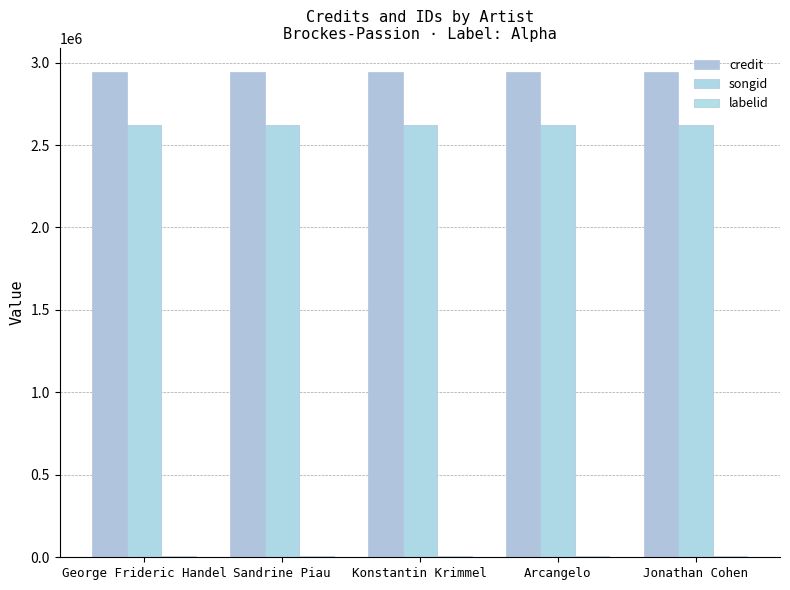

The value of credit at Konstantin Krimmel is 4128508. True or false?

False